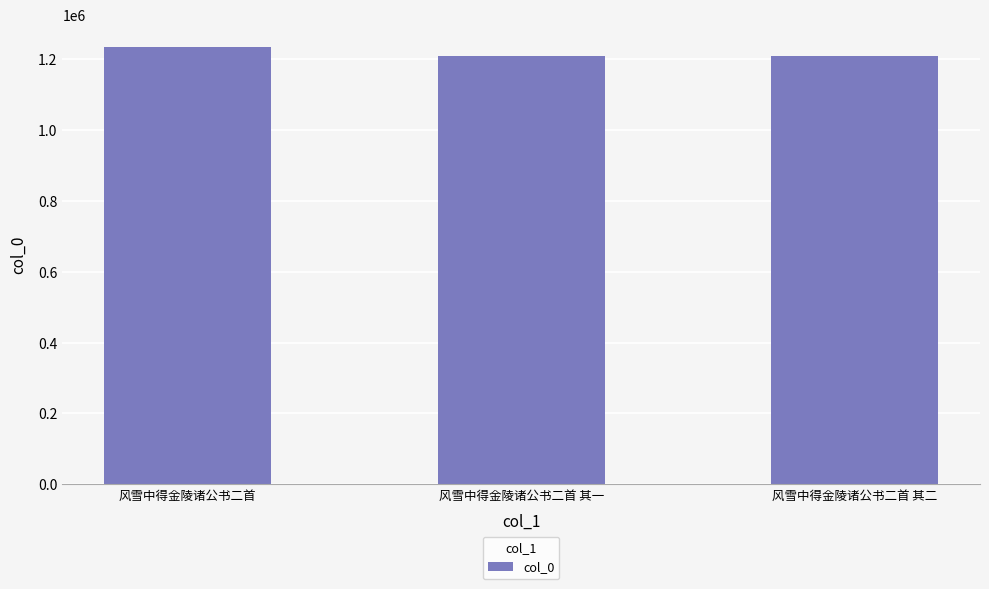

What is the ratio of the value at 风雪中得金陵诸公书二首 to the value at 风雪中得金陵诸公书二首 其一?

1.0